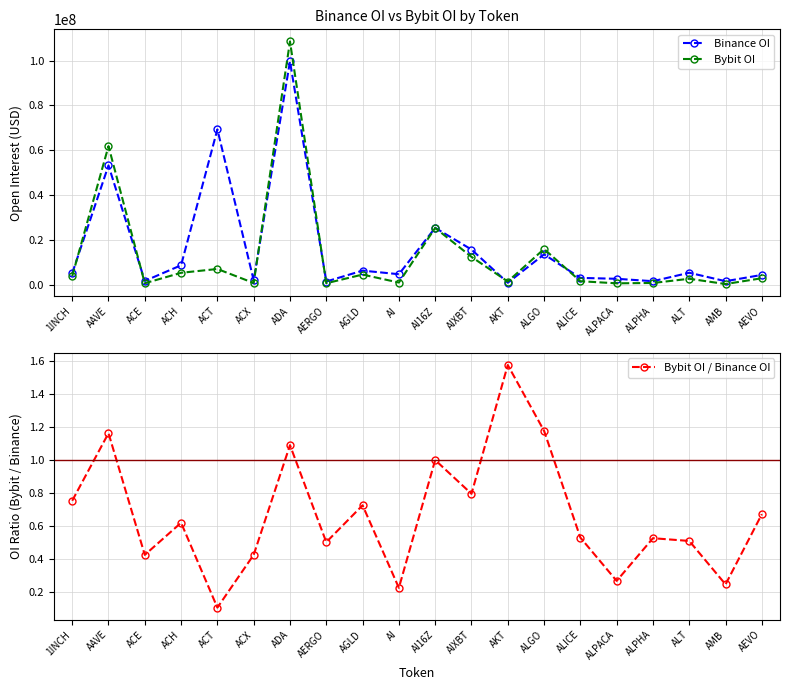

Where does the Bybit OI series first go above 2998247?

1INCH